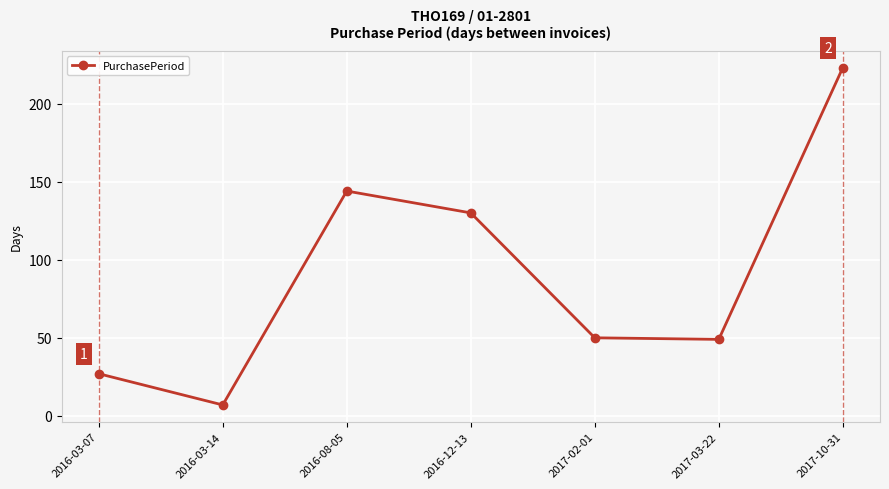

How many lines are shown in the chart?

1